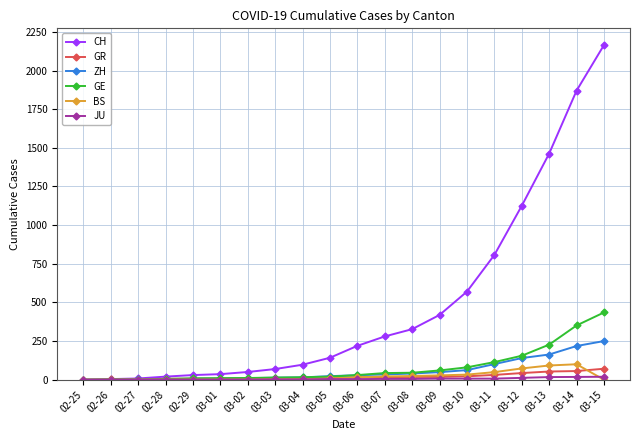

At which label is ZH closest to 125?

03-12